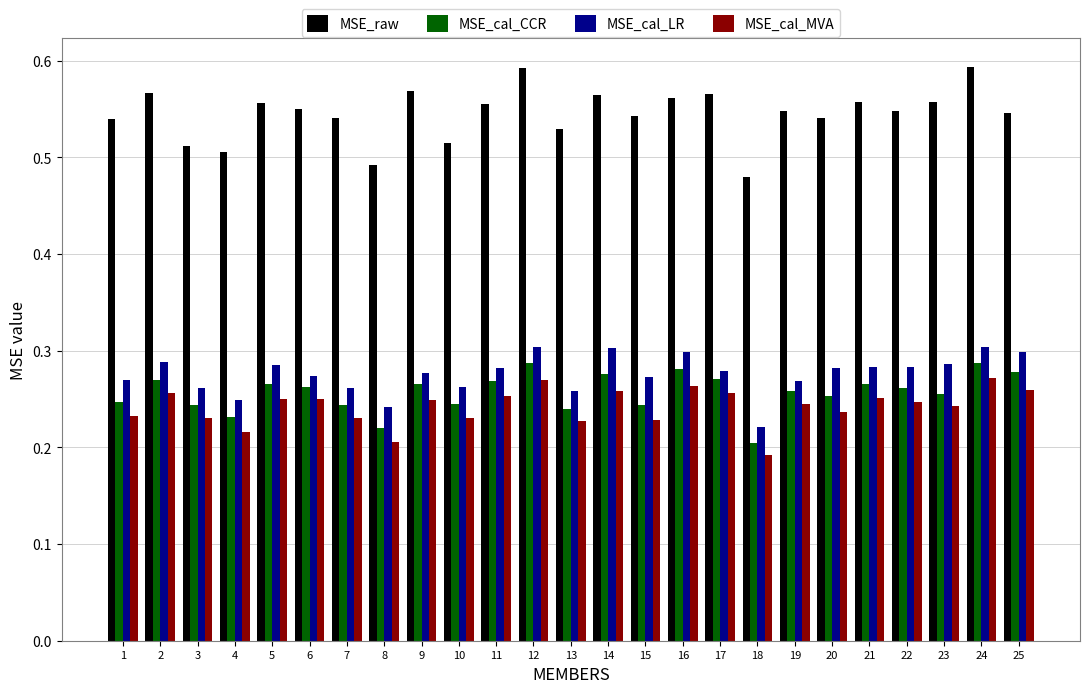

At which label does MSE_cal_LR reach its minimum?

18